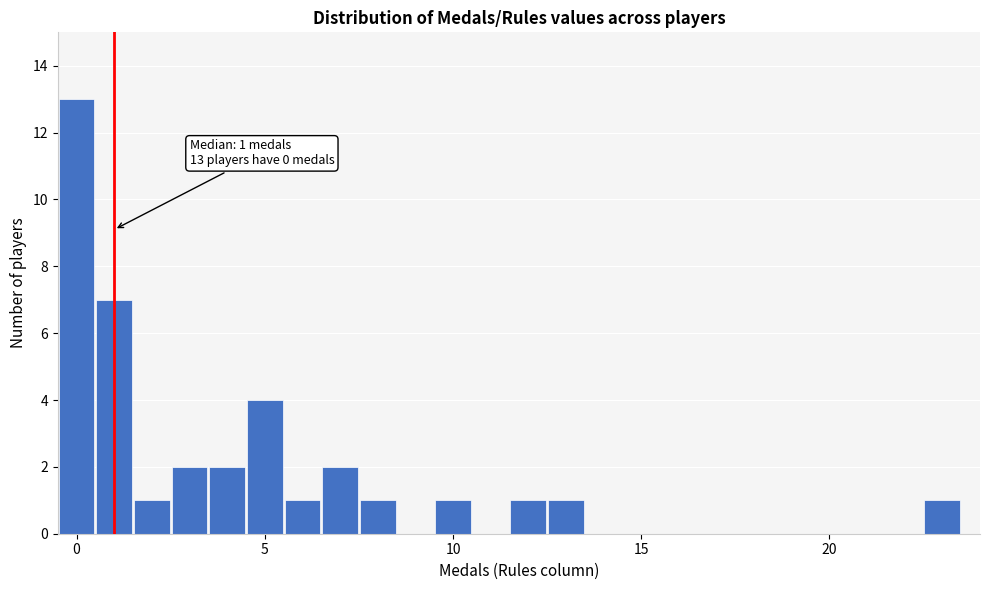

Read against the x-axis, roughly where is the centre of the tallest bar?

0.0